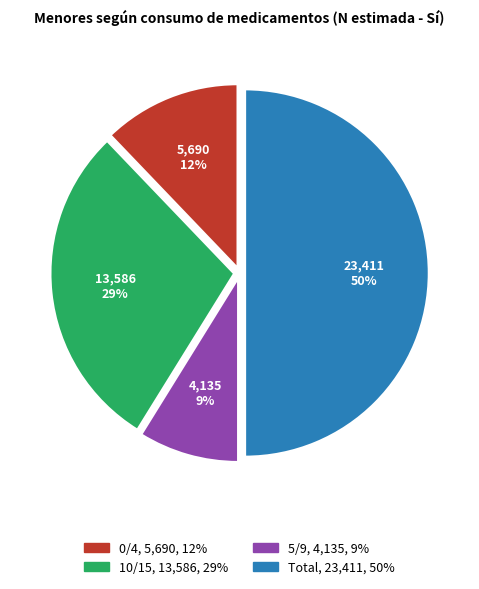

To the nearest percent, what percentage of the pie is Total?

50%